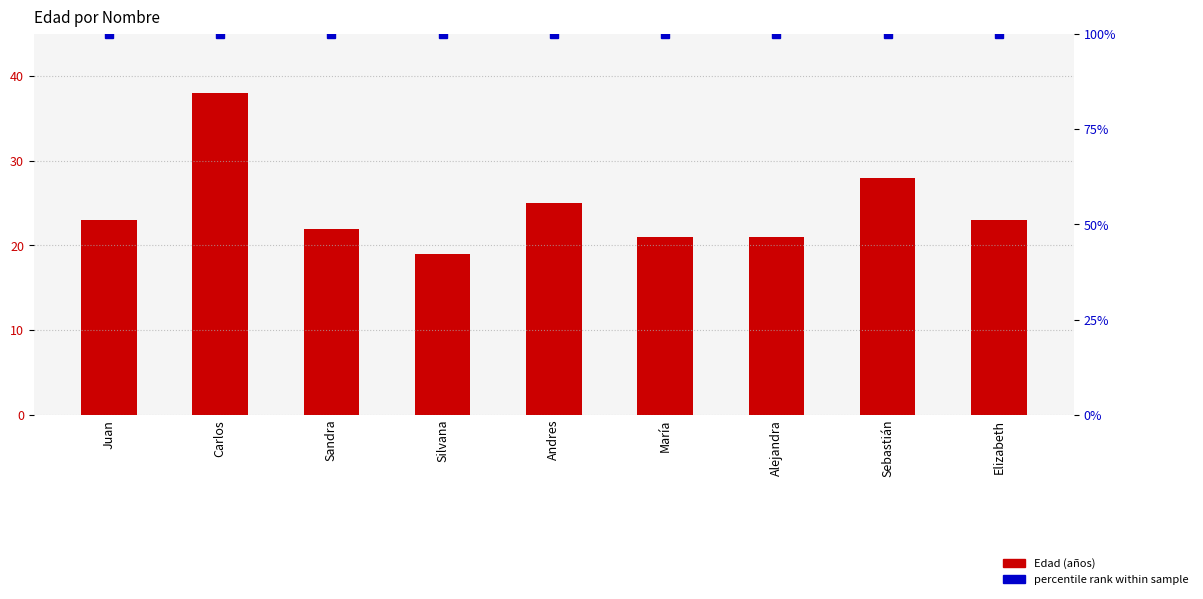

Is it true that Edad equals 30 at Elizabeth?

False